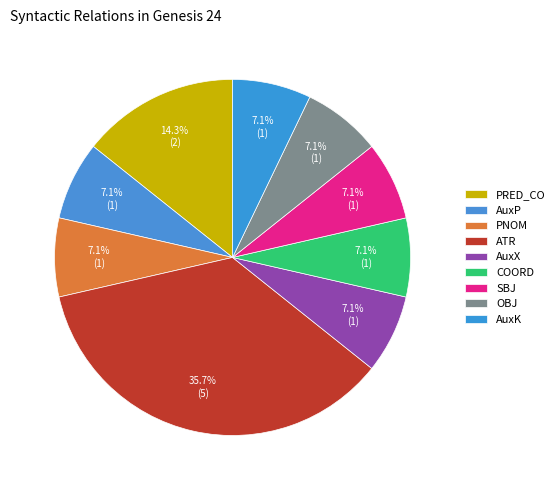

Count the number of slices in the pie.

9